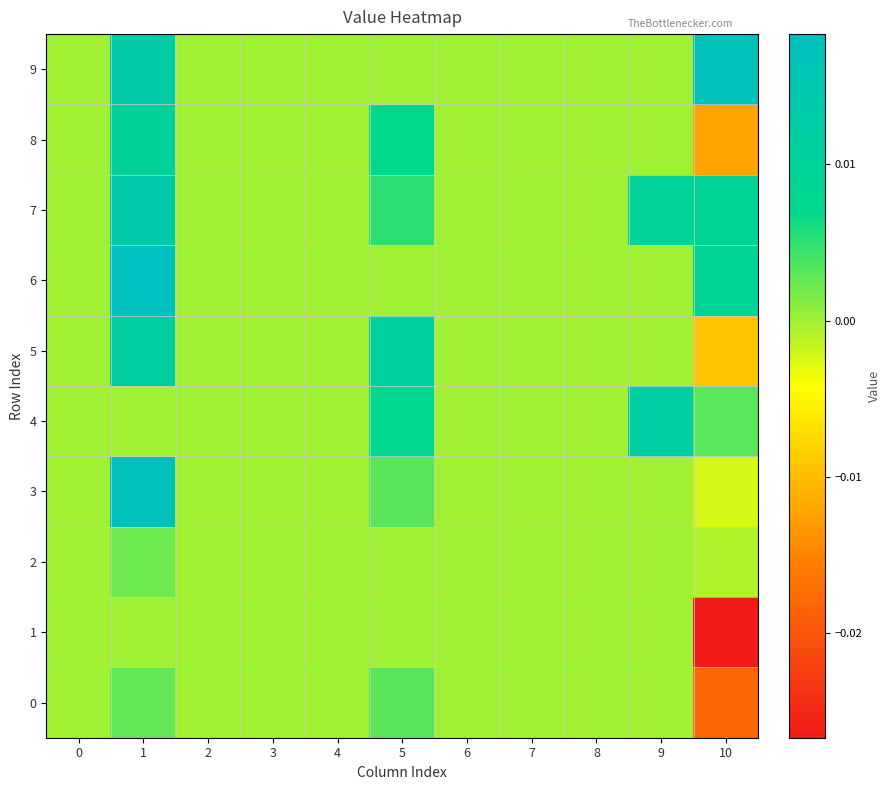

Rank the series by their maximum value, from highest to lowest.

6, 9, 3, 7, 4, 5, 8, 0, 2, 1